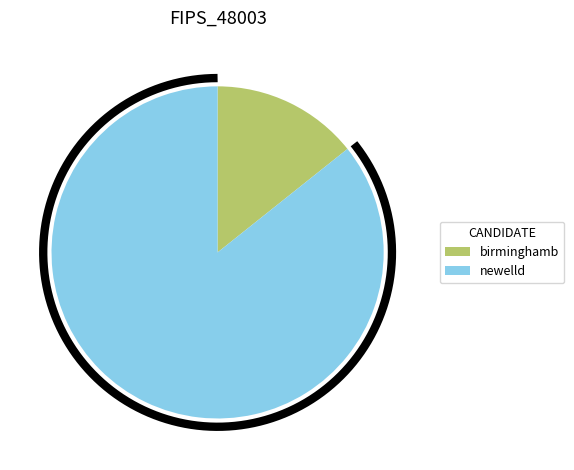

Is the sum of newelld and birminghamb greater than half?

Yes